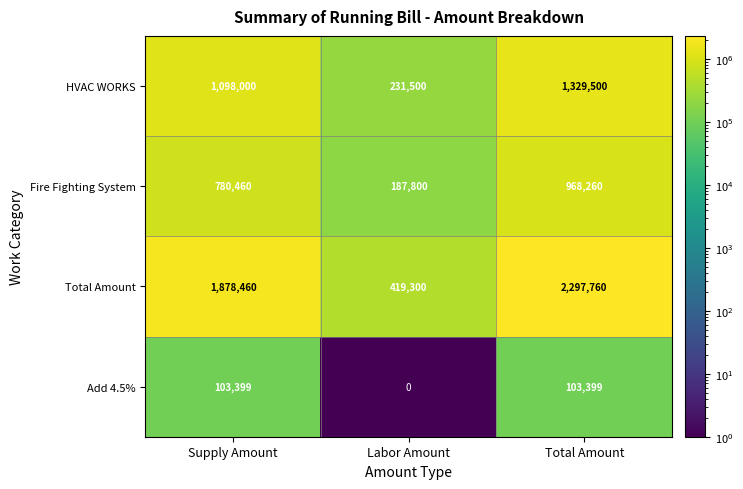

Between Supply Amount and Total Amount, which series saw the biggest shift?

Total Amount